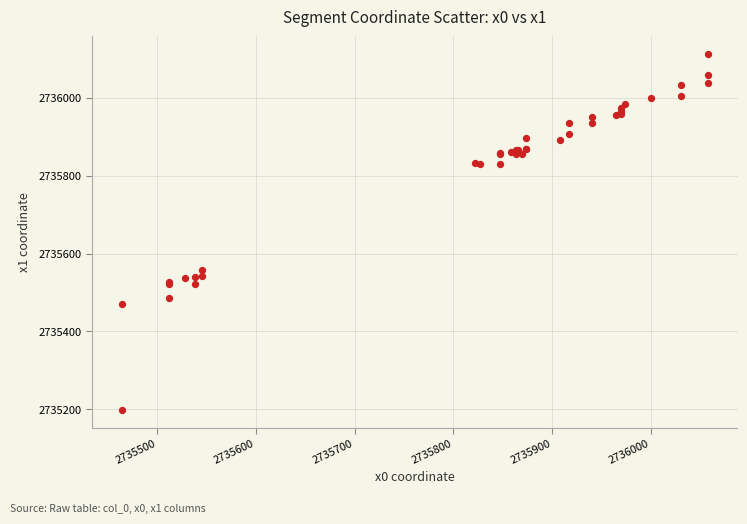

What Y value in the scatter plot is closest to 2735655?

2735558.9